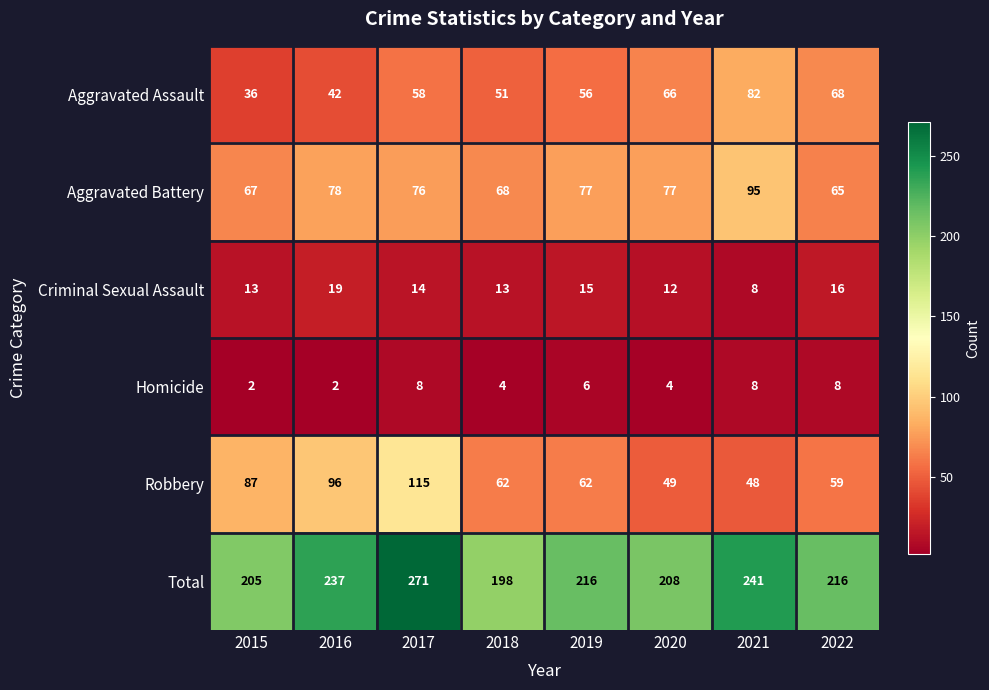

The value of Aggravated Battery at 2018 is 68. True or false?

True